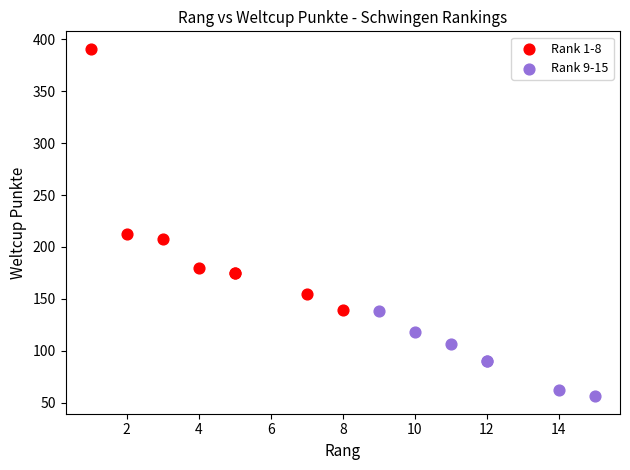

What are all the series names shown in the legend?

Rank 1-8, Rank 9-15